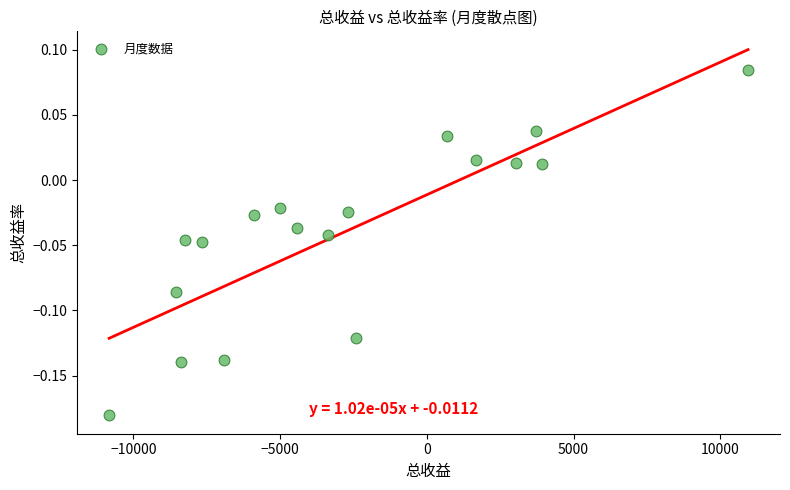

What is the range of Y values (max minus min)?

0.3